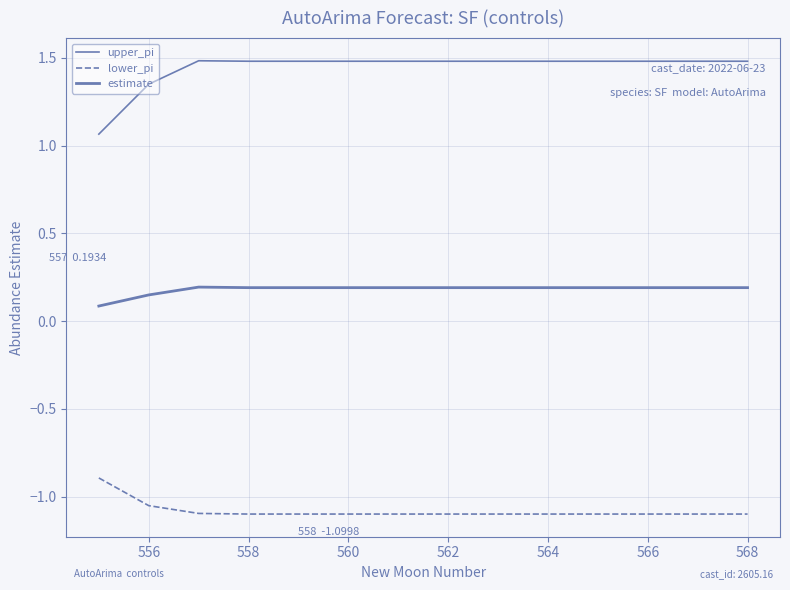

How many lines are shown in the chart?

3